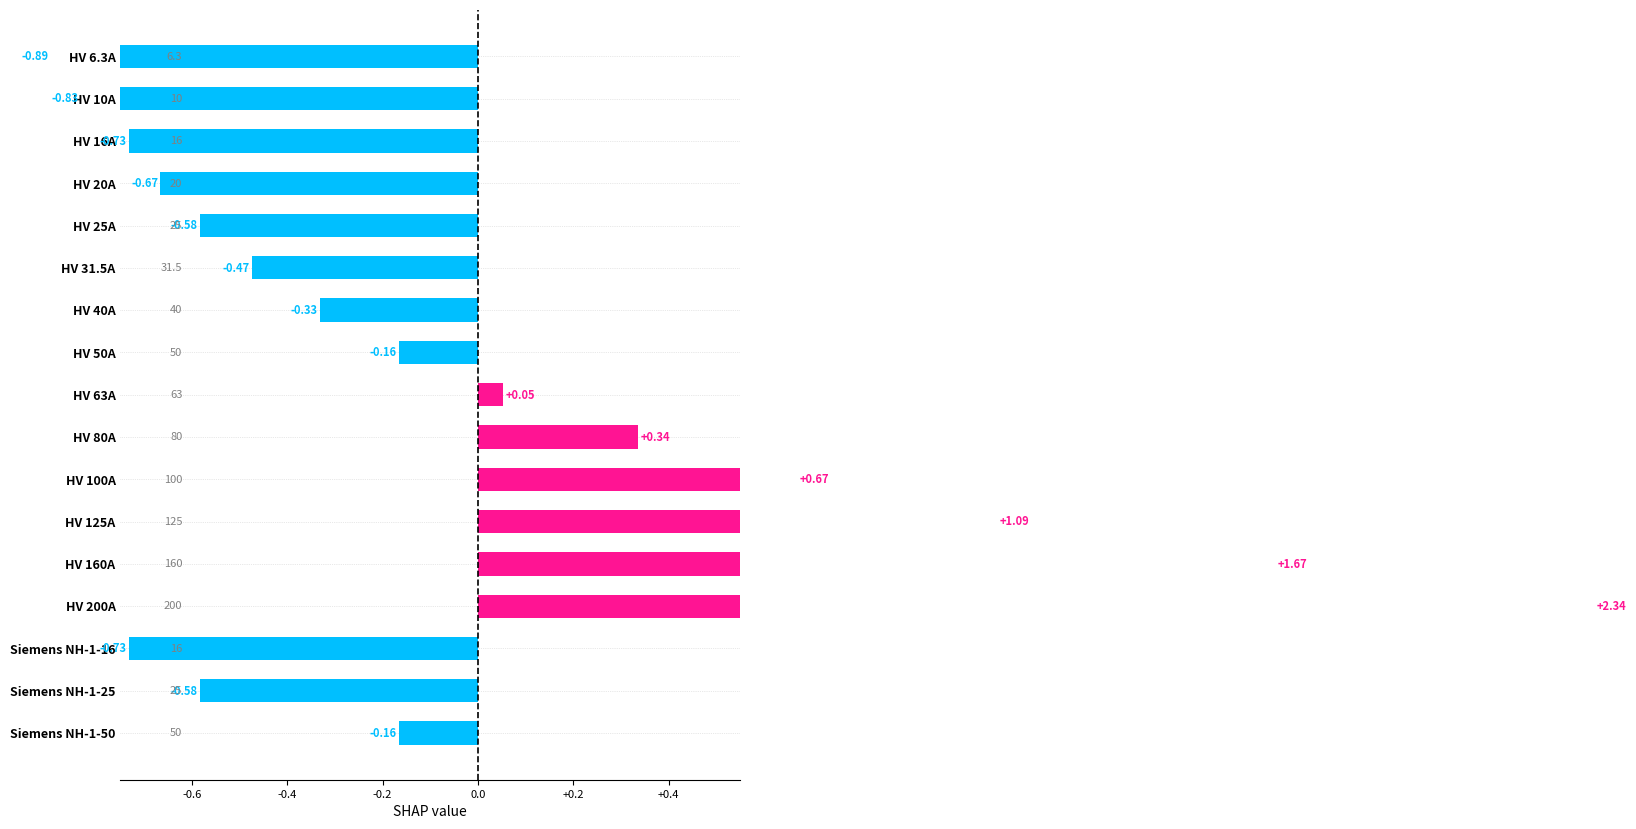

Reading left to right, extract all data points from this chart.

-0.9	-0.8	-0.7	-0.7	-0.6	-0.5	-0.3	-0.2	0.1	0.3	0.7	1.1	1.7	2.3	-0.7	-0.6	-0.2